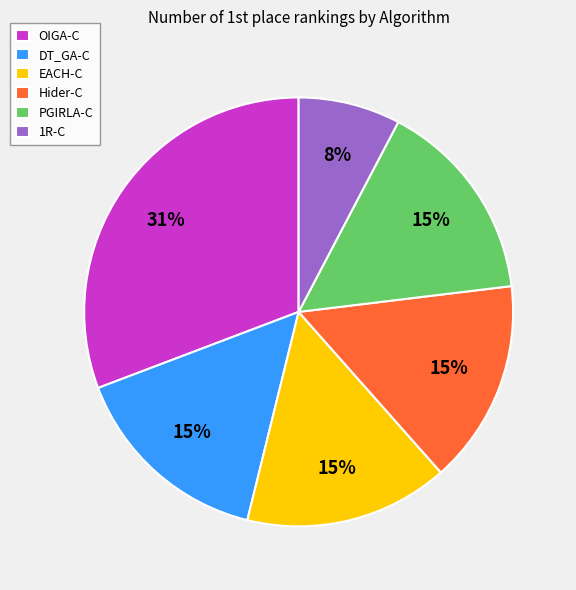

Between 1R-C and OIGA-C, which is larger?

OIGA-C